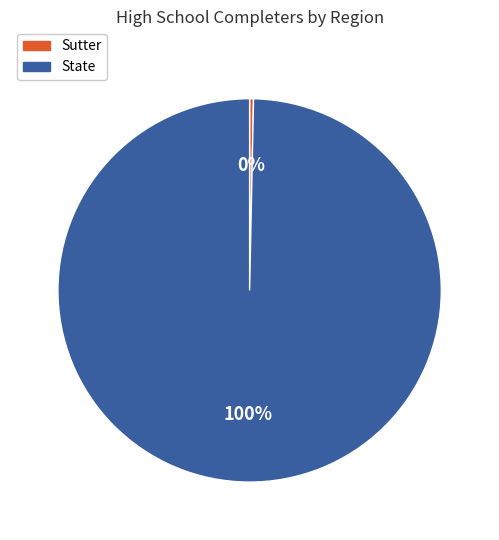

Rank the categories by value from lowest to highest.

Sutter, State